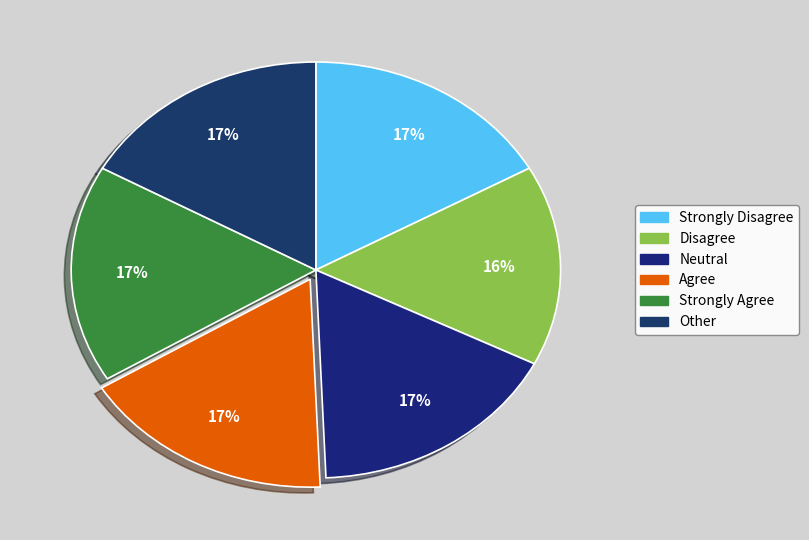

To the nearest percent, what is the difference between the largest and smallest slice percentages?

1%